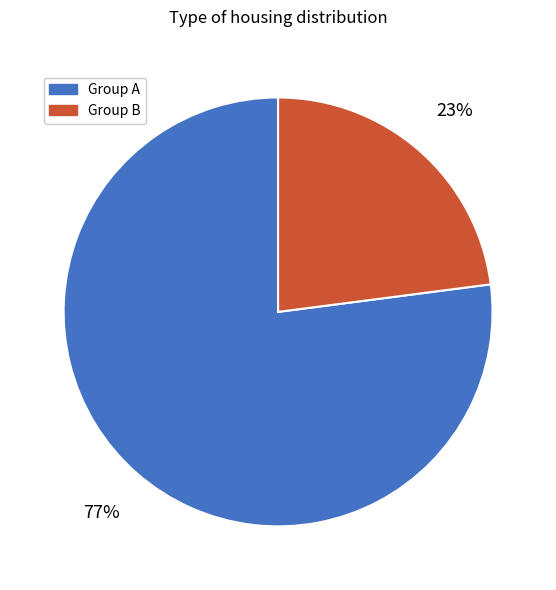

Does any single category account for the majority?

Yes